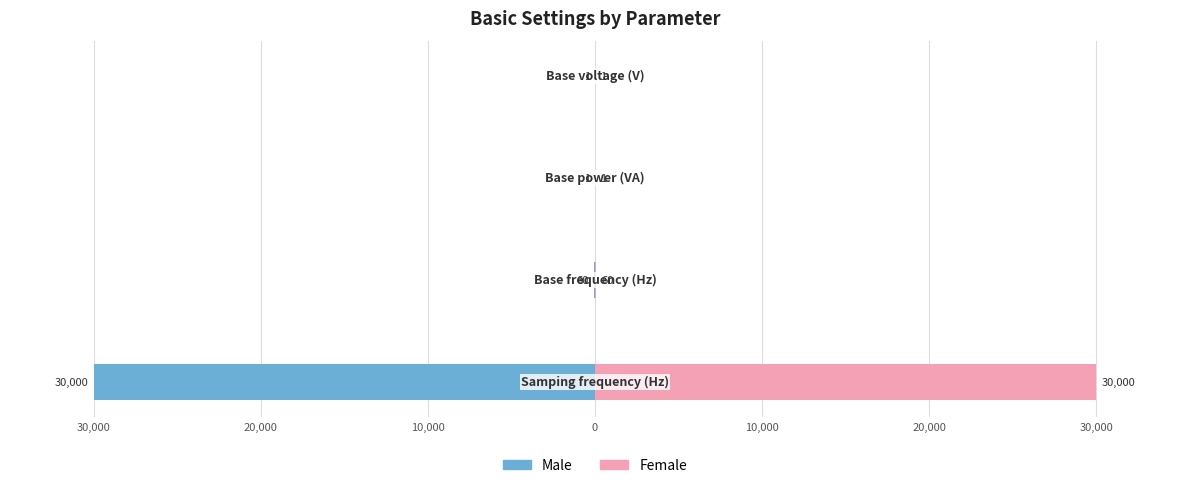

Reading left to right, what are all the values shown in this chart?

Male: 0=-30000	10,000=-60	20,000=-1	30,000=-1
Female: 0=30000	10,000=60	20,000=1	30,000=1